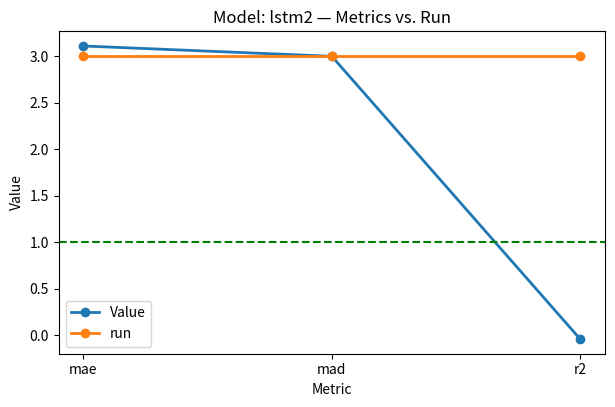

Does the chart have visible grid lines?

No